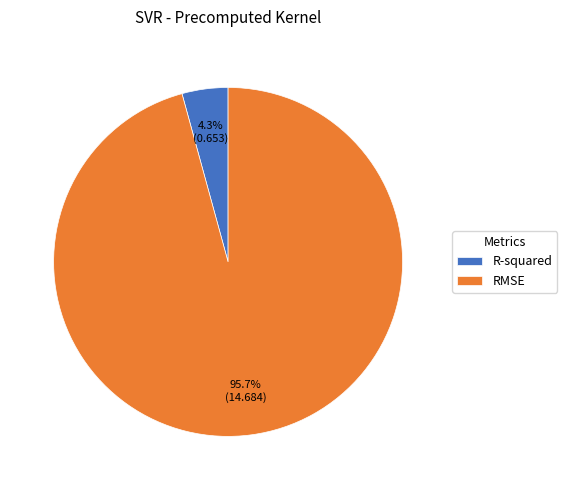

To the nearest percent, what is the average slice percentage?

50%